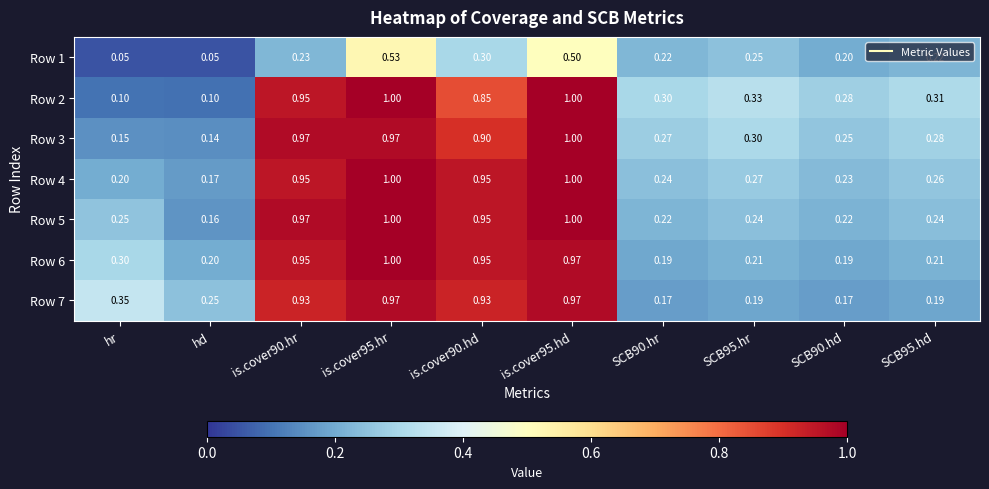

At which label does Row 5 reach its minimum?

hd